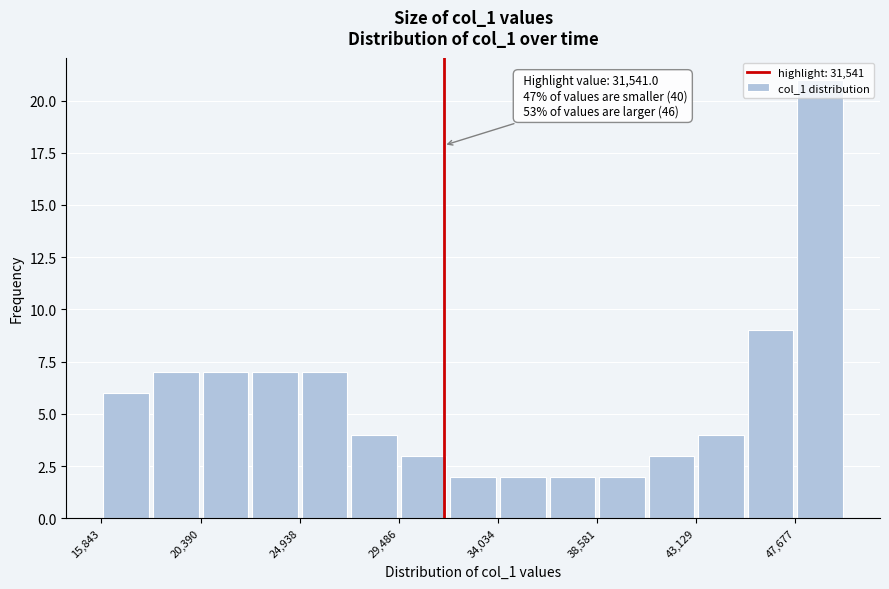

Over which range of the x-axis is the bar tallest?

47500 to 50000